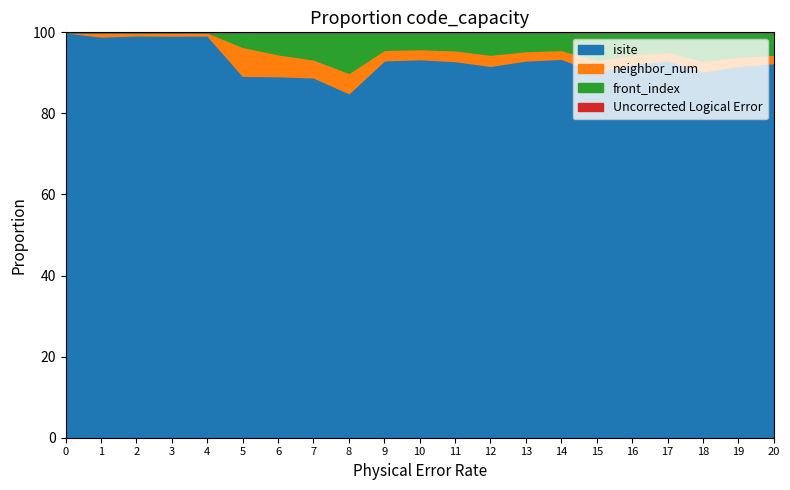

How many categories are shown in the chart?

21